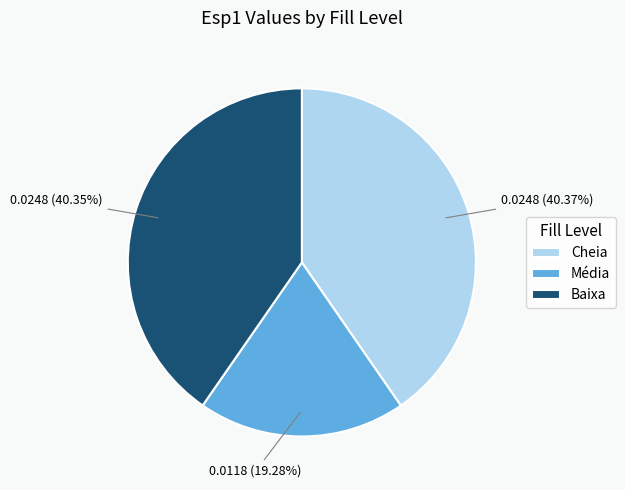

Is there any slice that represents more than half of the pie?

No